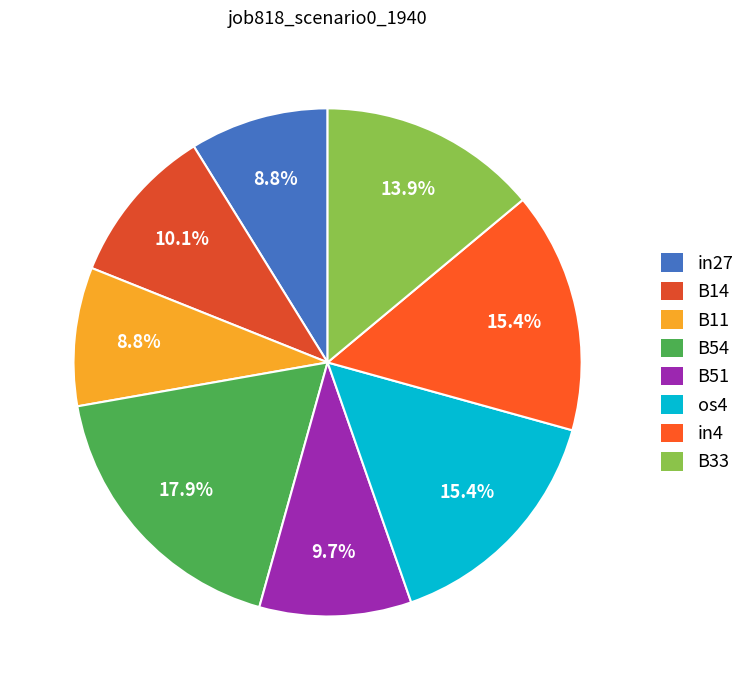

The B54 slice represents 27% of the pie. True or false?

False